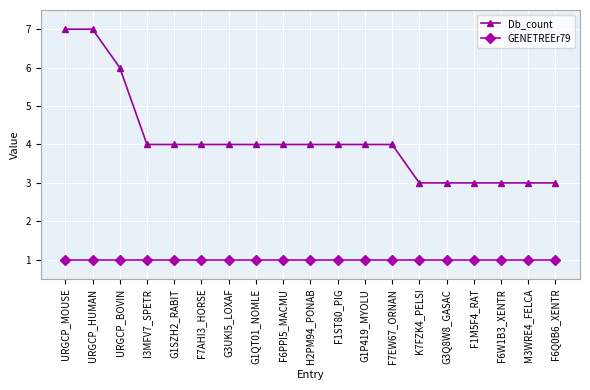

What is the label of the 17th point from the right?

URGCP_BOVIN